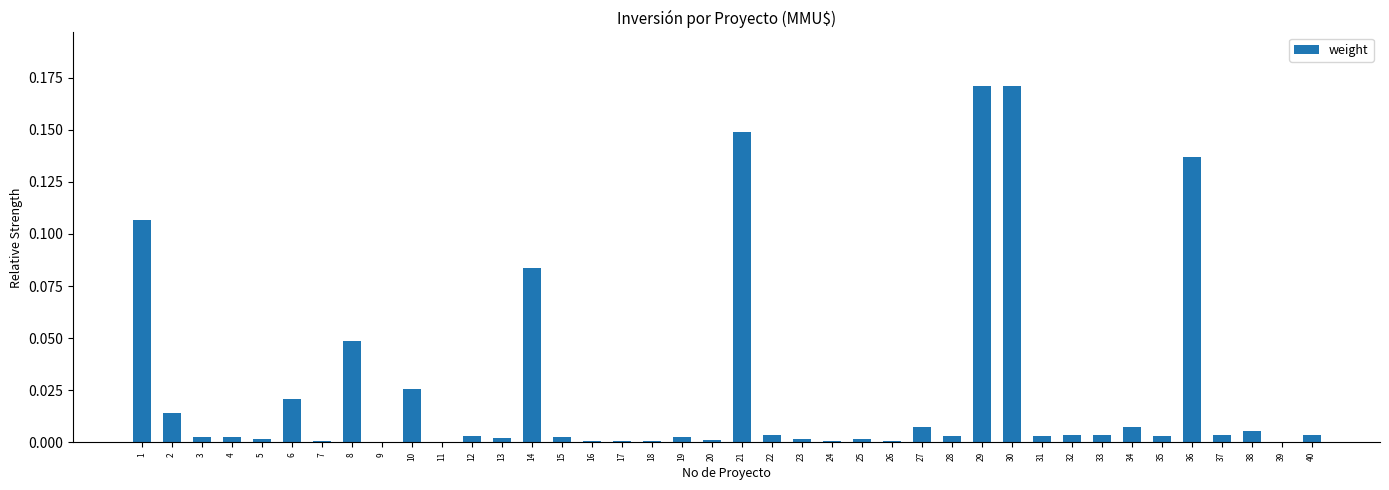

What is the sum of all values?

1.0